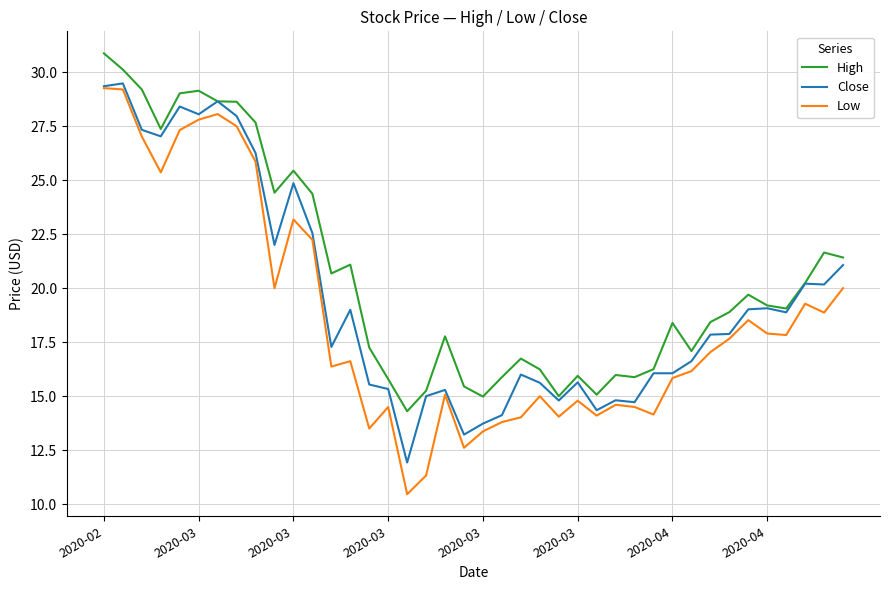

Rank the series by their average value, from lowest to highest.

Low, Close, High